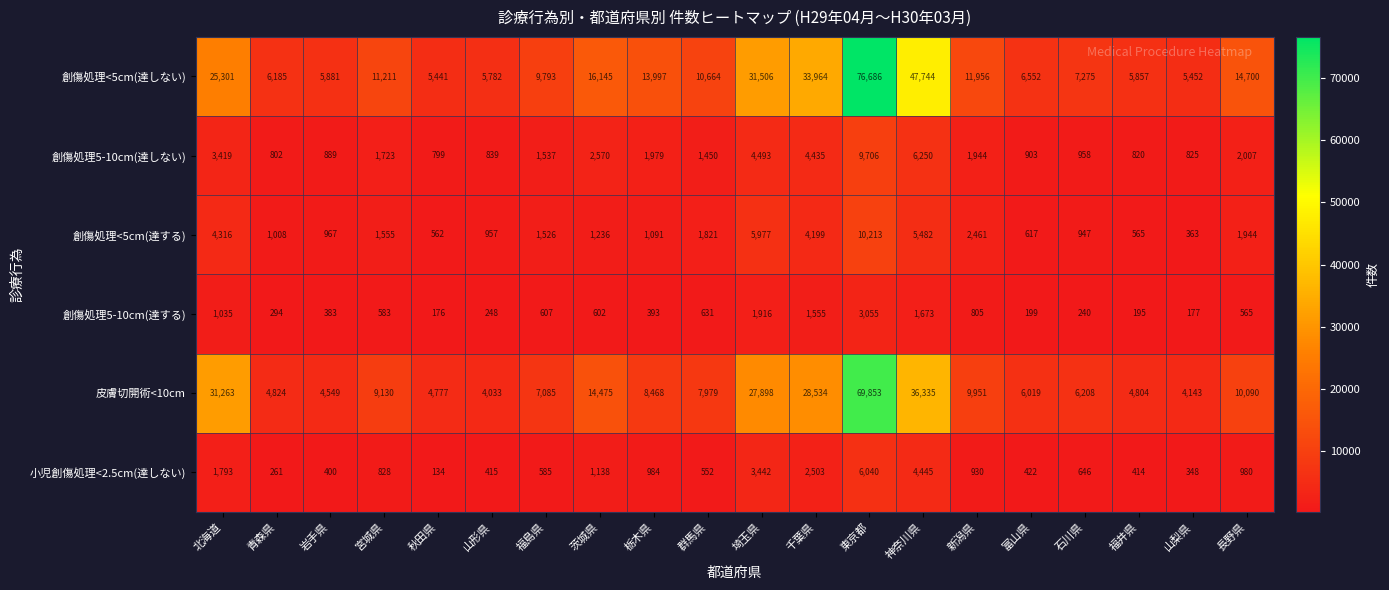

Where is 創傷処理<5cm(達する) nearest to the value 5288?

神奈川県